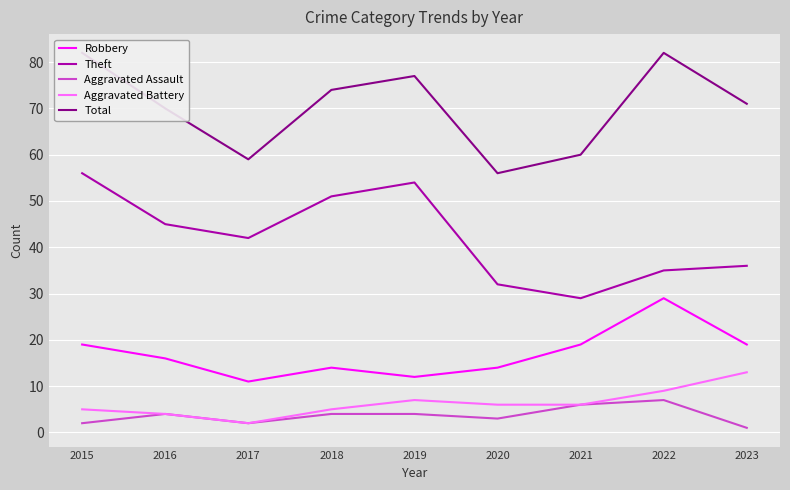

True or false: Aggravated Battery and Robbery intersect in this chart.

False